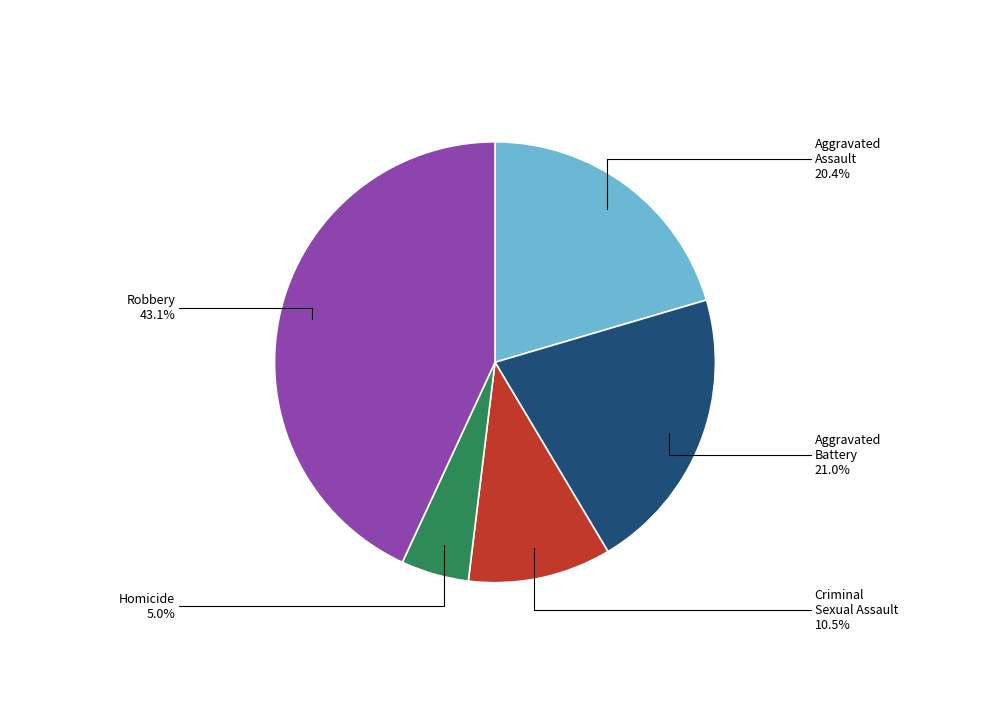

Does any single category account for the majority?

No